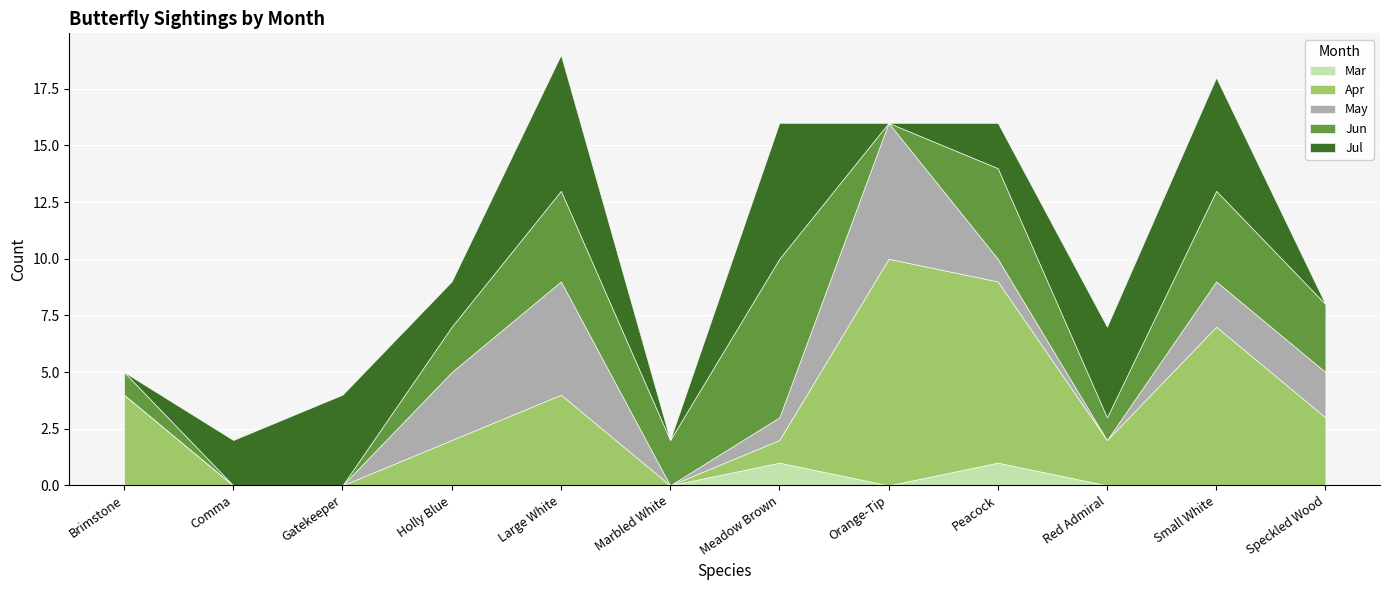

What position from the left is Marbled White?

6